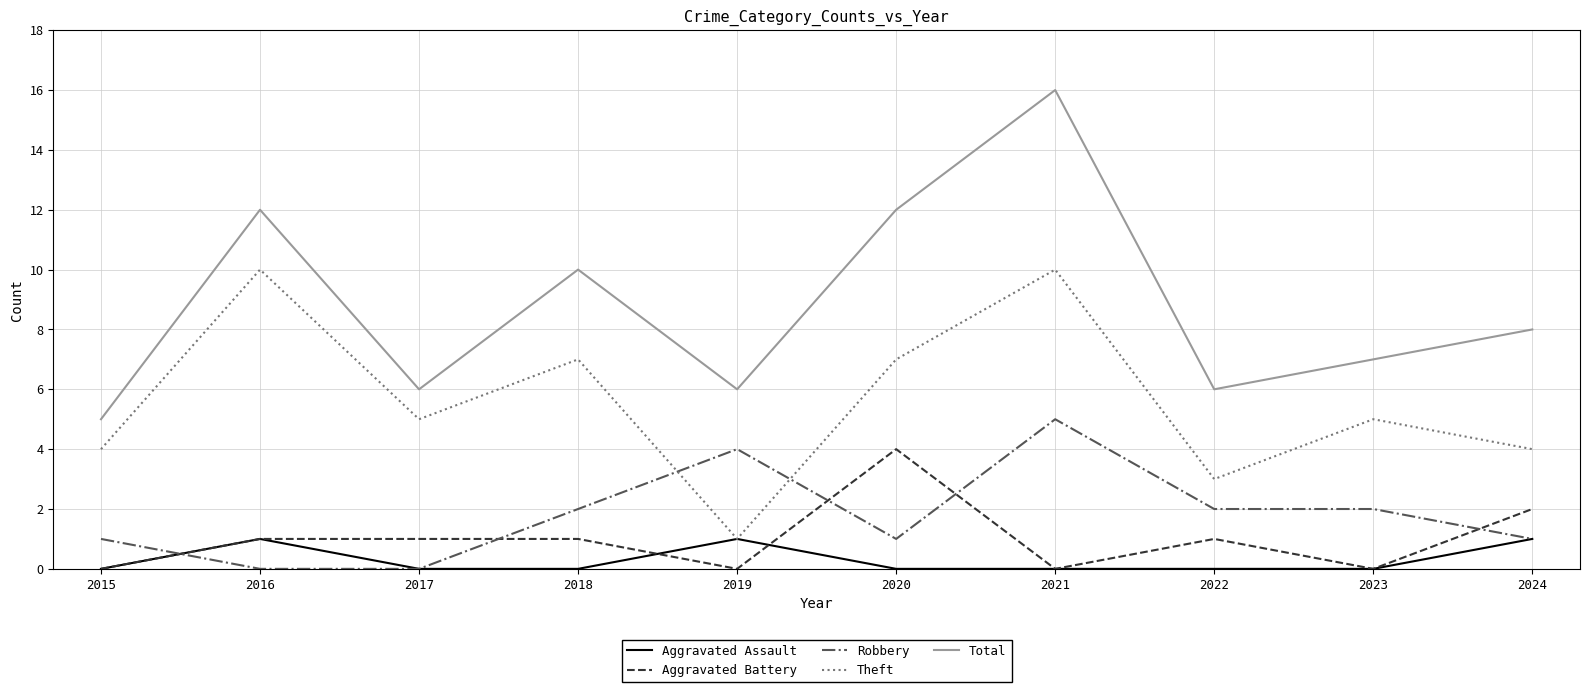

The Robbery series shows 2 at 2022. True or false?

True